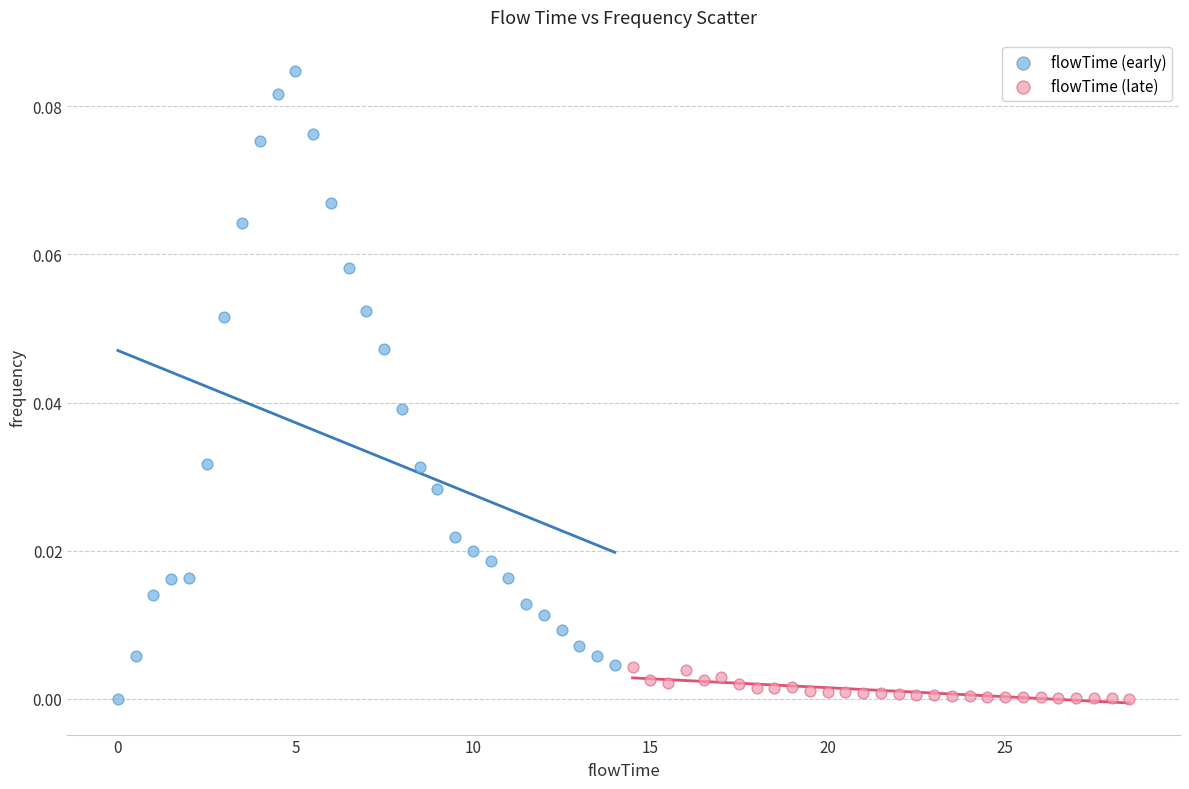

Which series reaches the maximum Y coordinate?

flowTime (early)